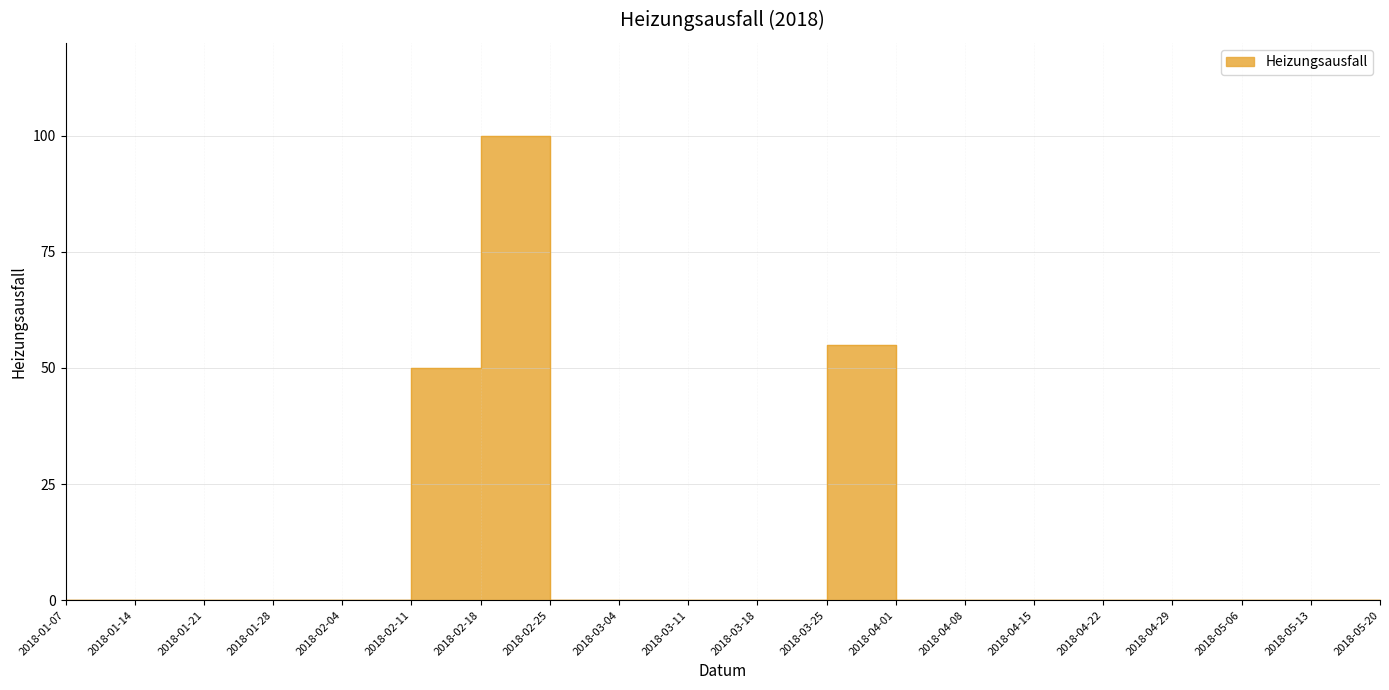

Count the number of categories in the chart.

20